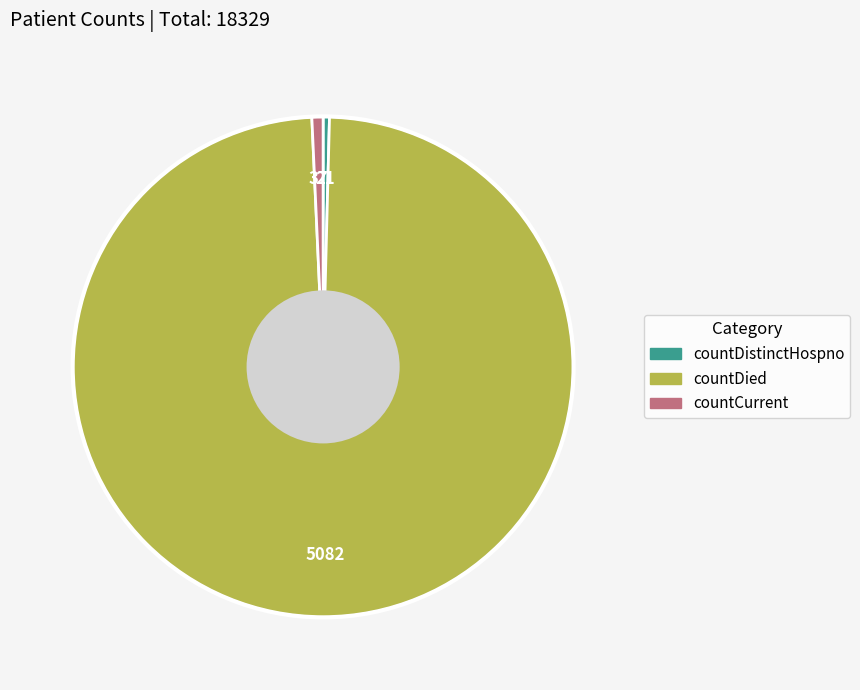

Which category has the biggest portion of the pie?

countDied